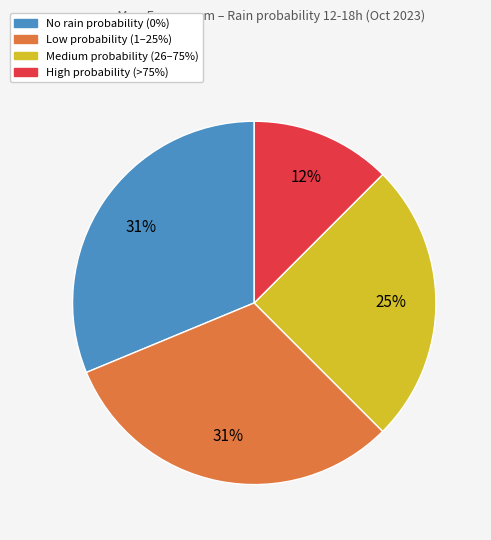

To the nearest percent, what is the average slice percentage?

25%